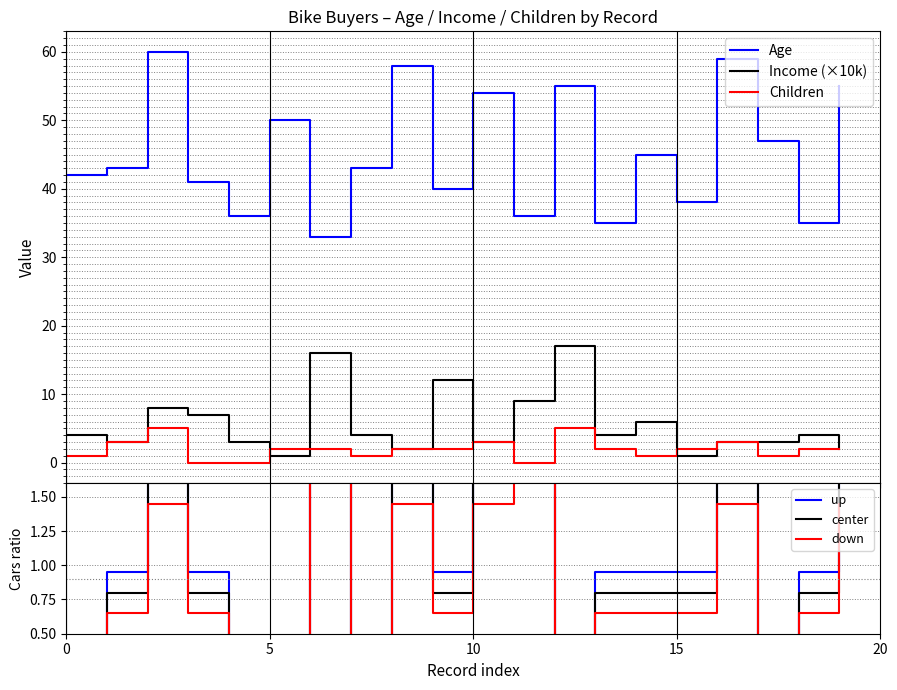

Between 5 and 11, which is larger?

5